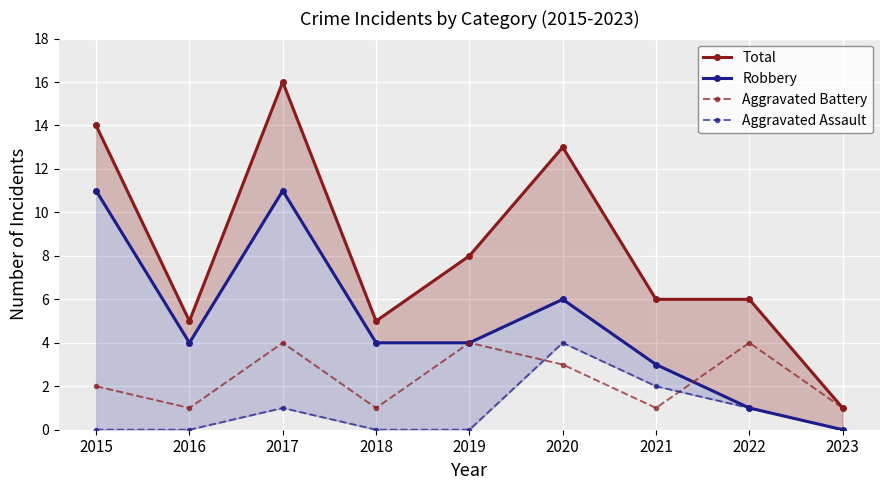

Between 2018 and 2022, which series saw the biggest shift?

Robbery